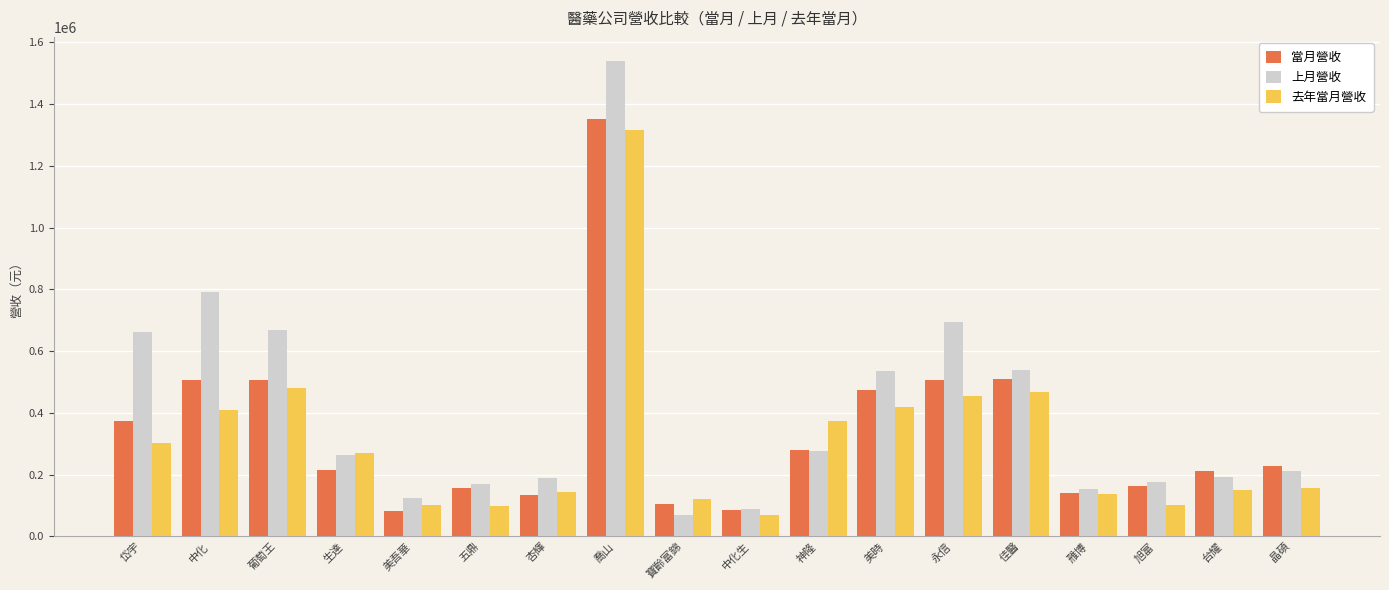

What is the label of the 11th bar from the right?

喬山